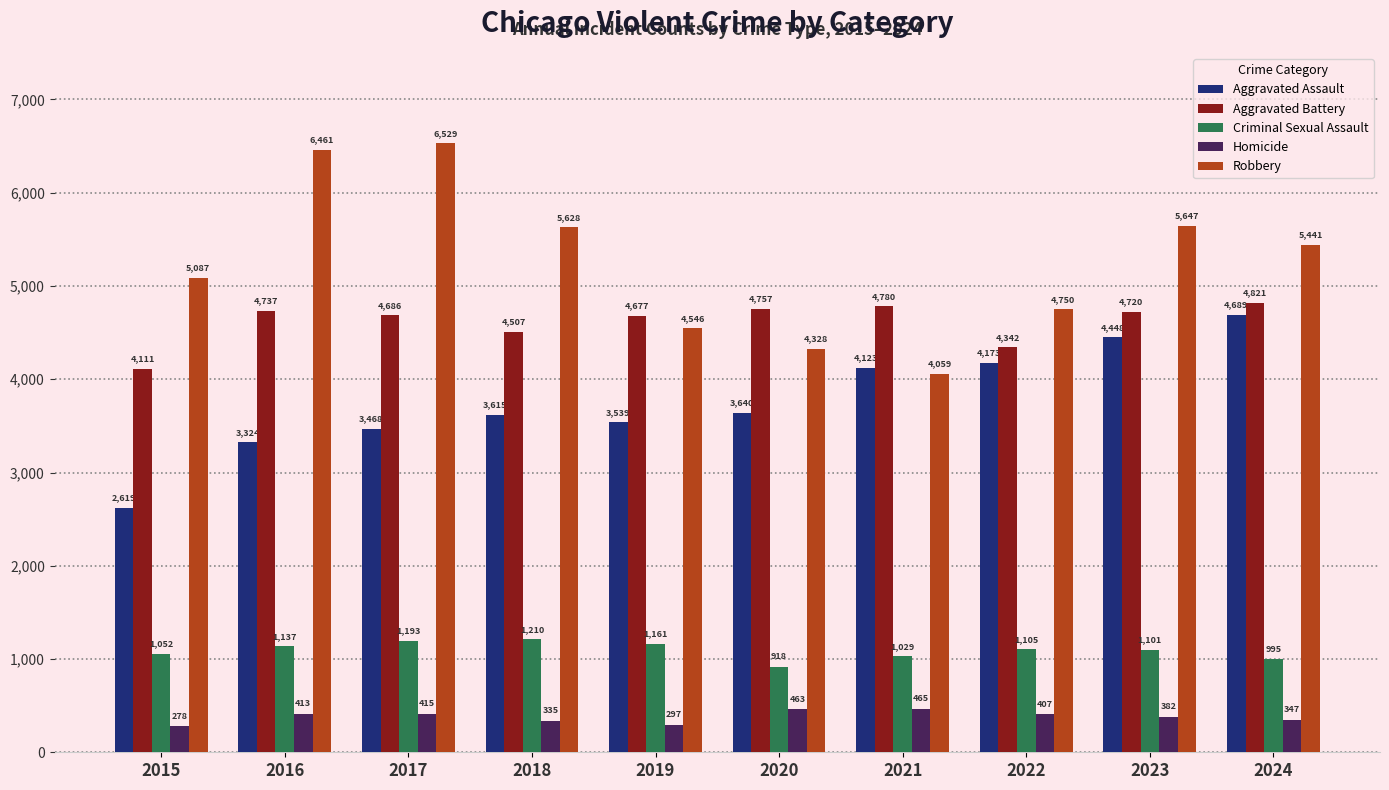

What are all the series names shown in the legend?

Aggravated Assault, Aggravated Battery, Criminal Sexual Assault, Homicide, Robbery